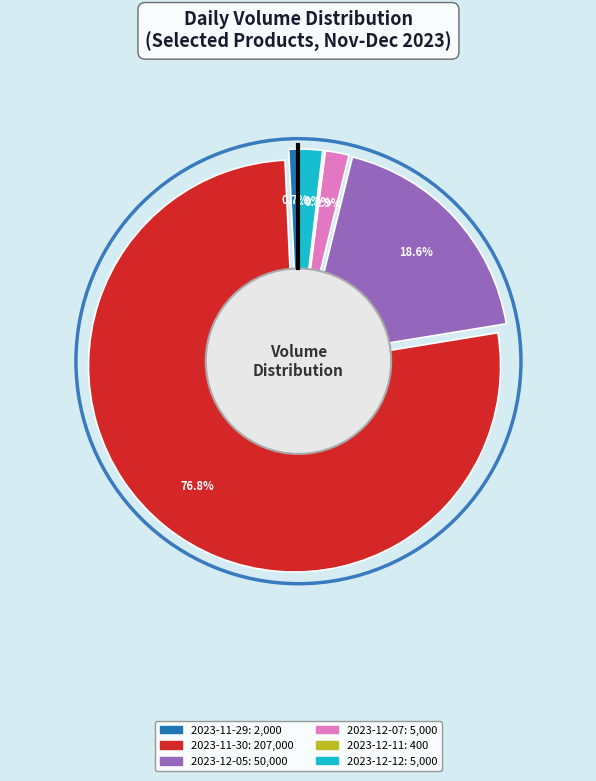

Is 2023-11-30 the majority of the pie?

Yes